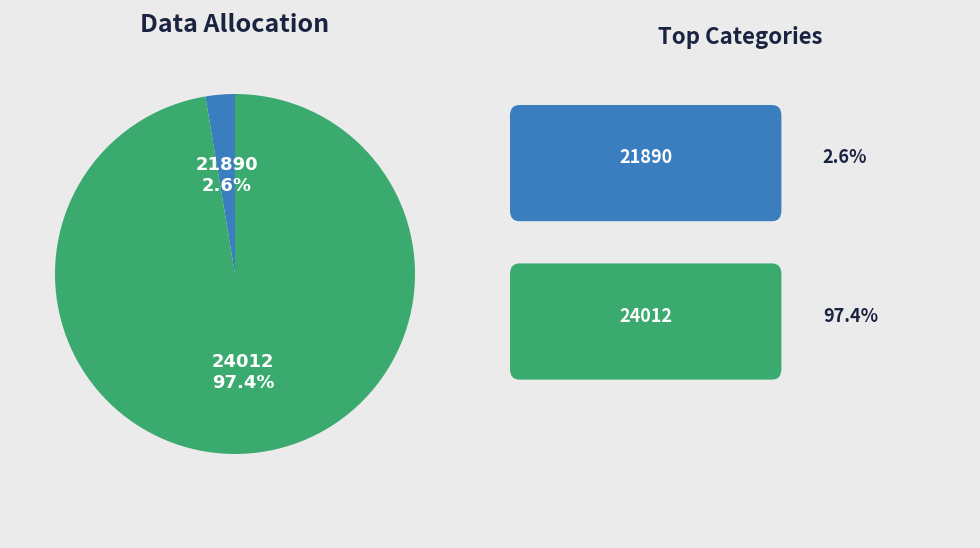

Rank the categories by value from highest to lowest.

24012, 21890